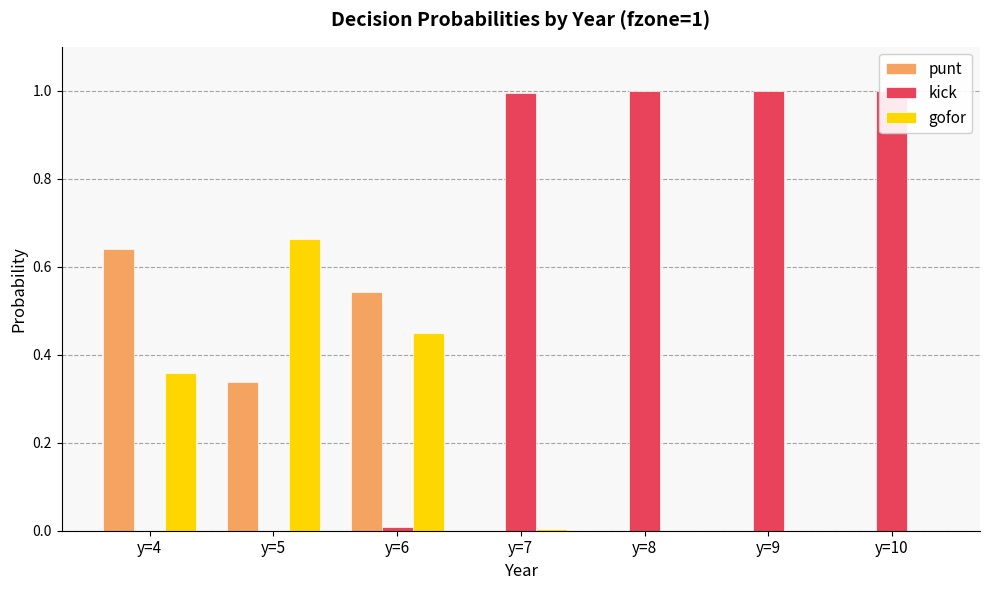

Where is punt nearest to the value 0?

y=7